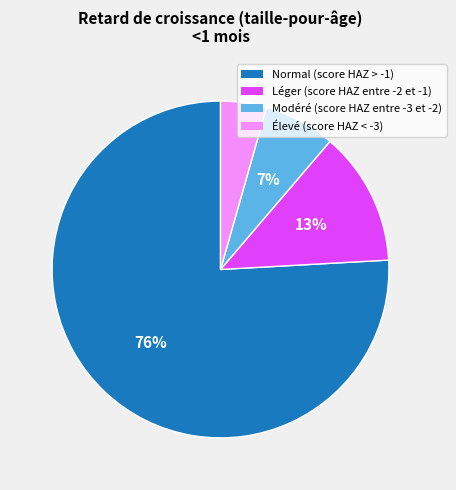

To the nearest percent, what is the combined percentage of Normal (score HAZ > -1) and Léger (score HAZ entre -2 et -1)?

89%